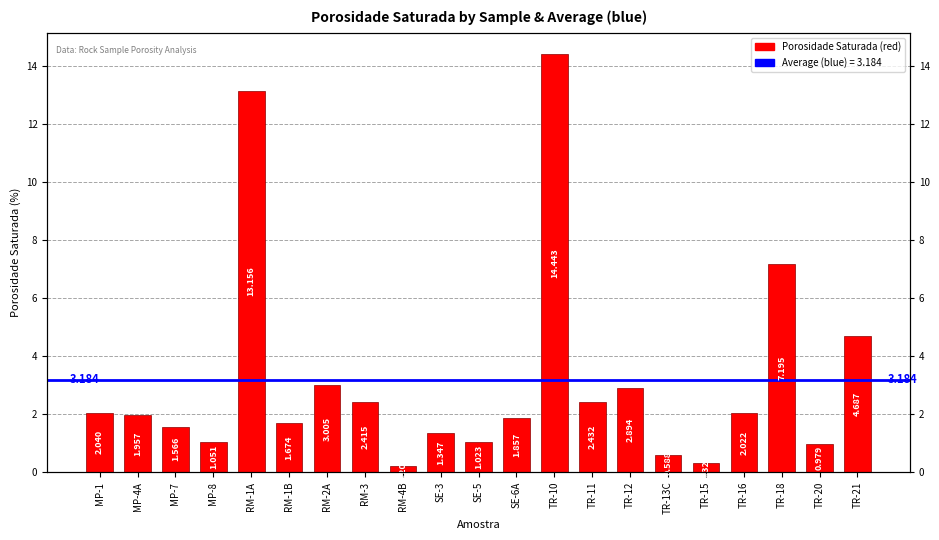

Which has a higher value, RM-1A or TR-20?

RM-1A